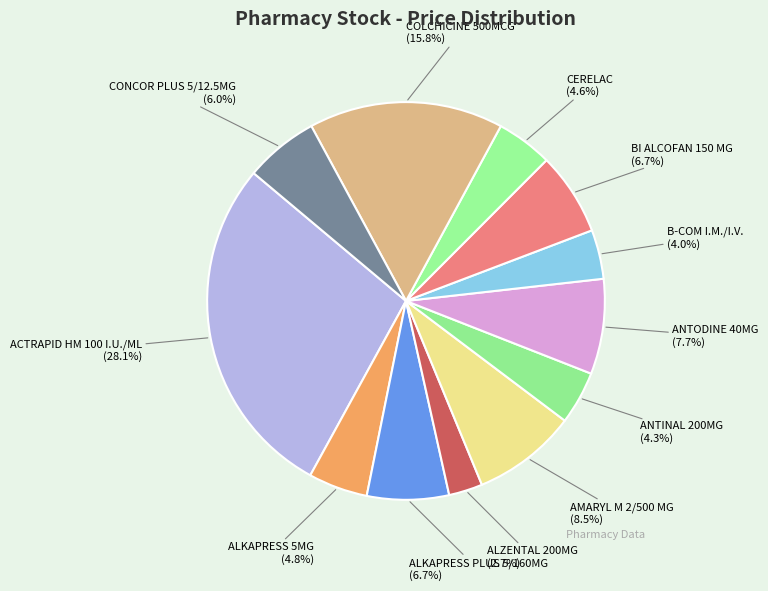

To the nearest percent, what percentage of the pie is ALZENTAL 200MG?

3%